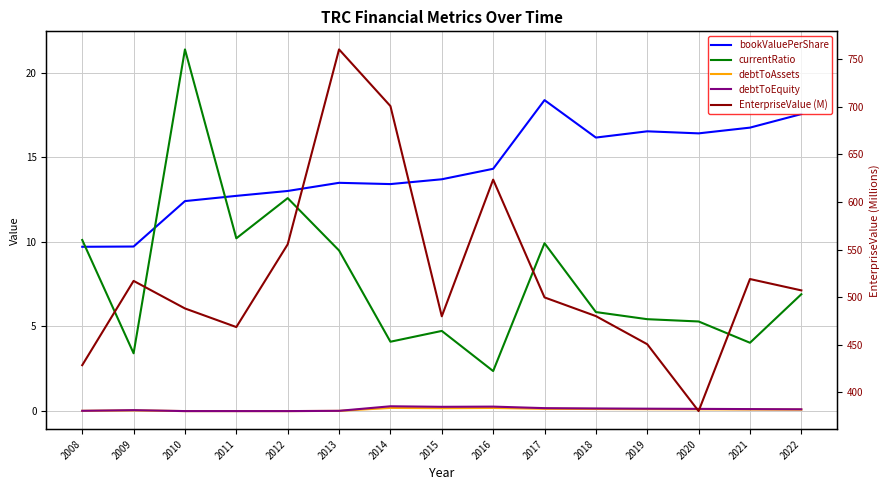

Does the chart have visible grid lines?

Yes